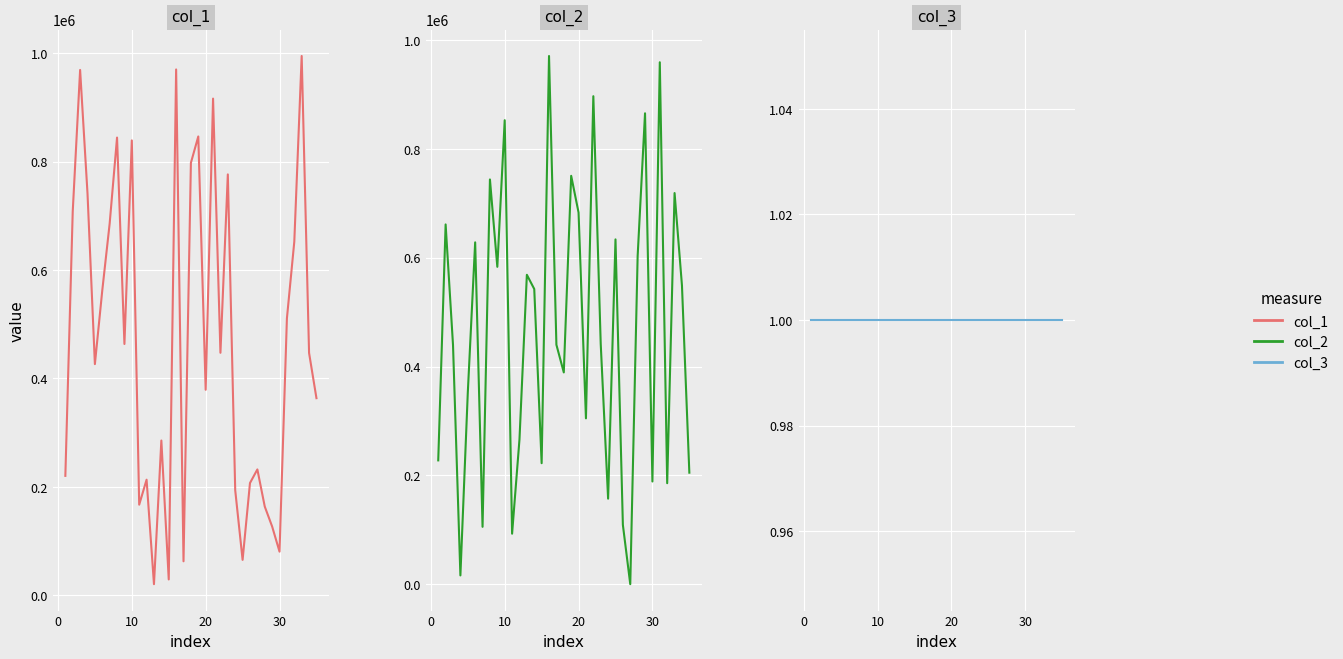

How many series are shown in this chart?

3